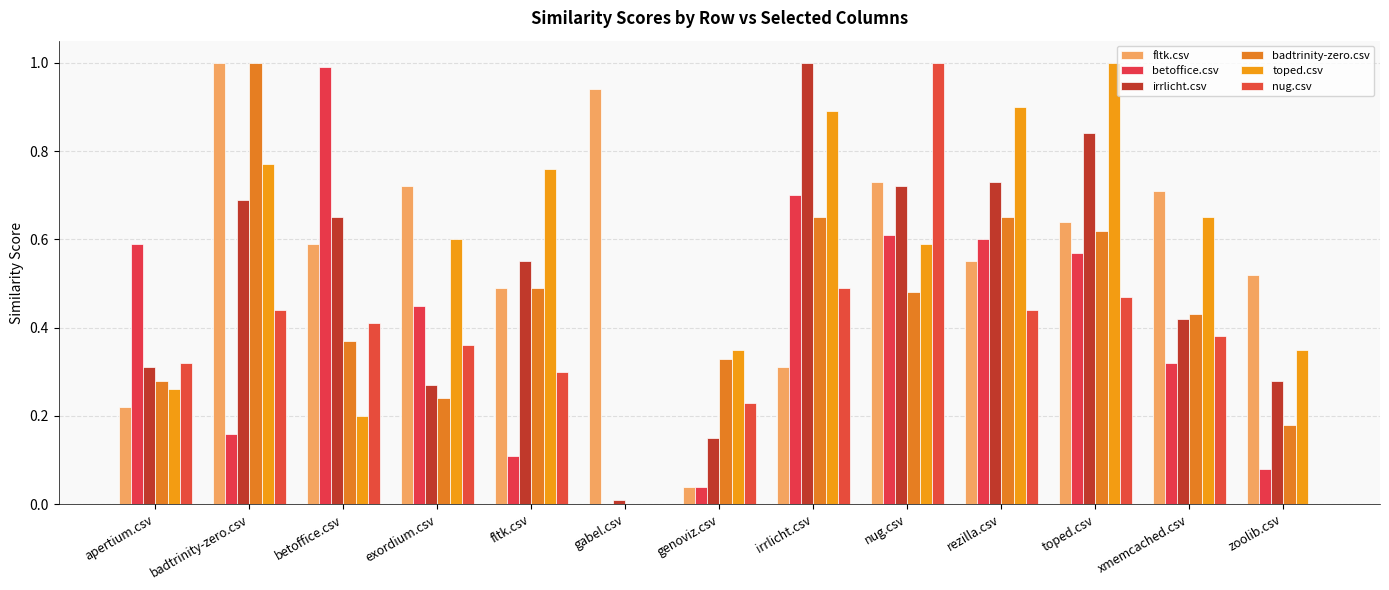

How many distinct data groups are displayed?

6